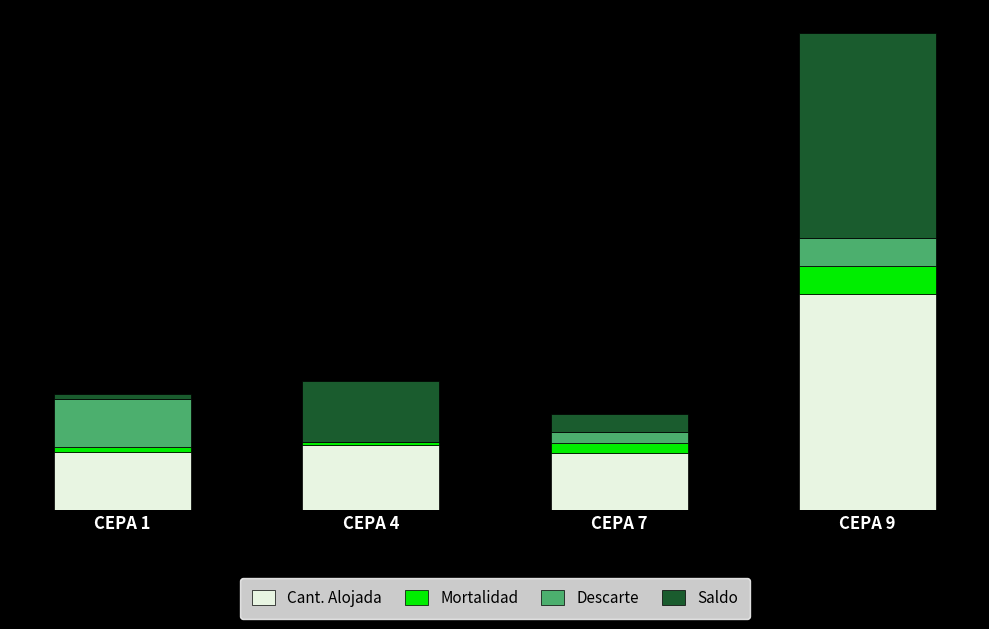

Are the bars grouped side by side (vs. stacked)?

No